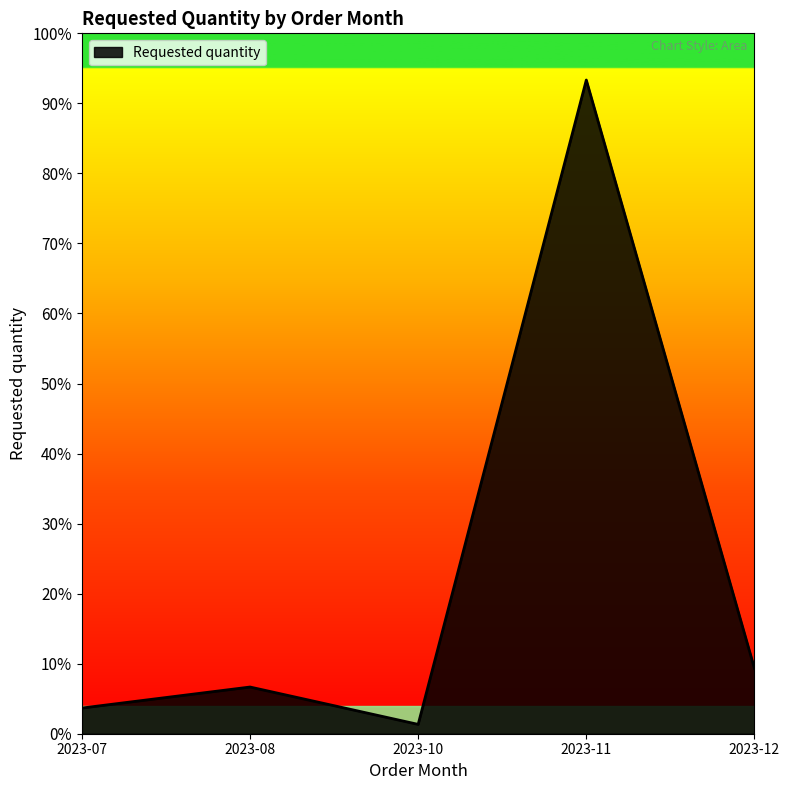

Does the chart display data point markers on the line(s)?

No